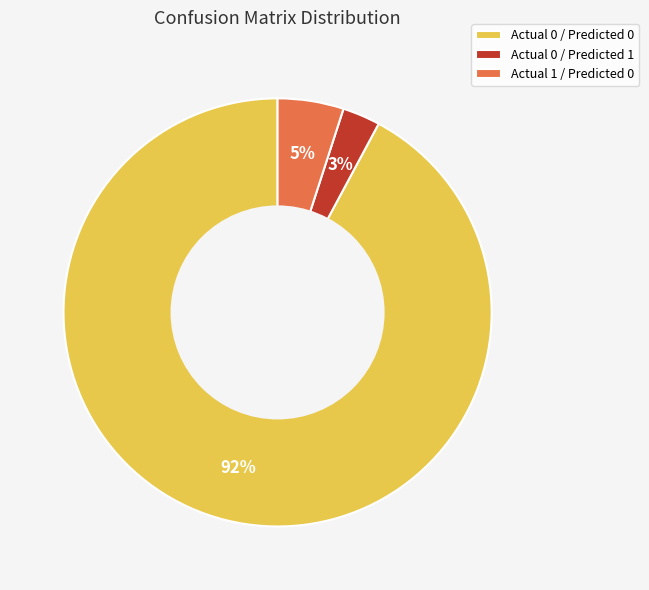

Which slice is the smallest?

Actual 0 / Predicted 1